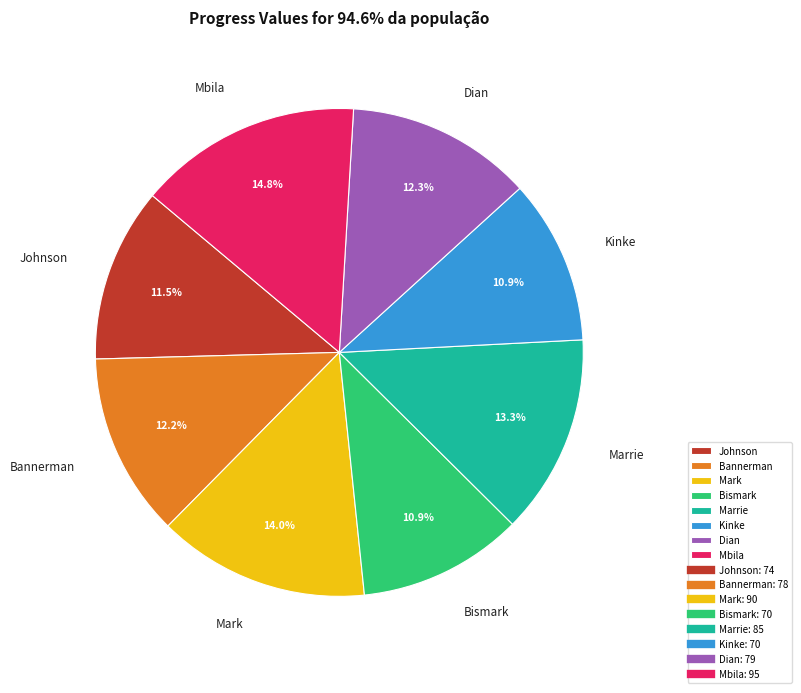

How many slices are in this pie chart?

8